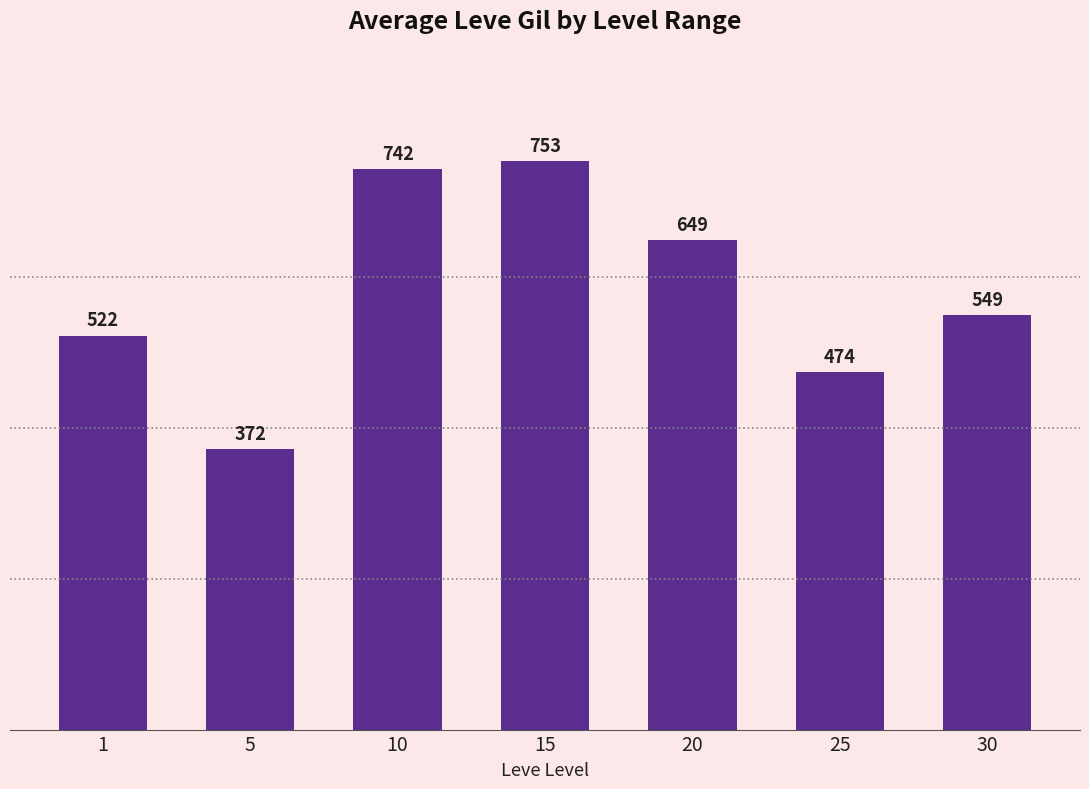

Which has a higher value, 15 or 1?

15